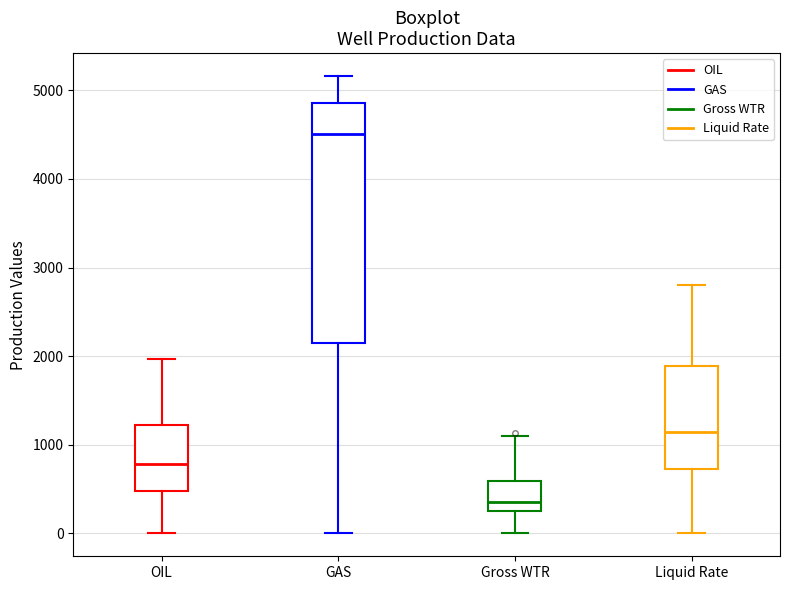

Reading left to right, transcribe this box plot: for each box, give where its median line is, the range the box spans, and where its two whiskers end, as read against the y-axis. The values are not printed on the chart, so give them approximately, as read against the axis.

OIL: median 800, box 500 to 1200, whiskers 0 to 2000
GAS: median 4500, box 2100 to 4900, whiskers 0 to 5200
Gross WTR: median 400, box 300 to 600, whiskers 0 to 1100
Liquid Rate: median 1100, box 700 to 1900, whiskers 0 to 2800